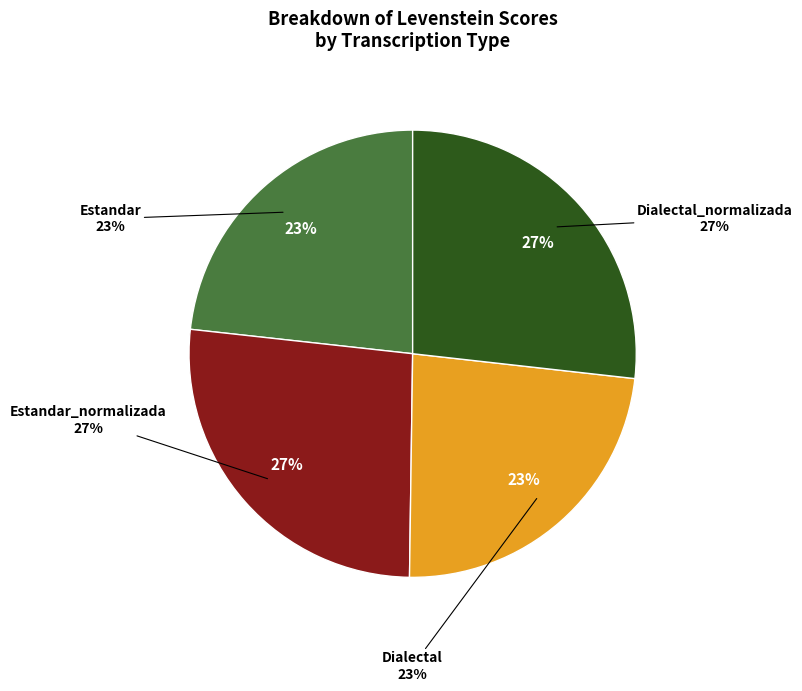

Which has a higher value, Dialectal_normalizada or Estandar?

Dialectal_normalizada